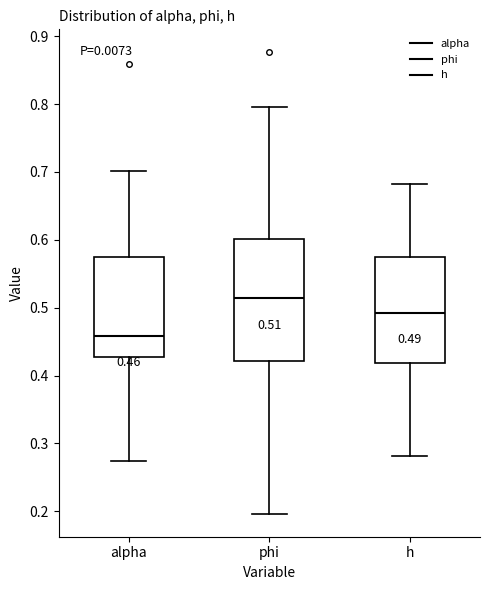

Which box is the tallest, from its lower edge to its upper edge?

phi